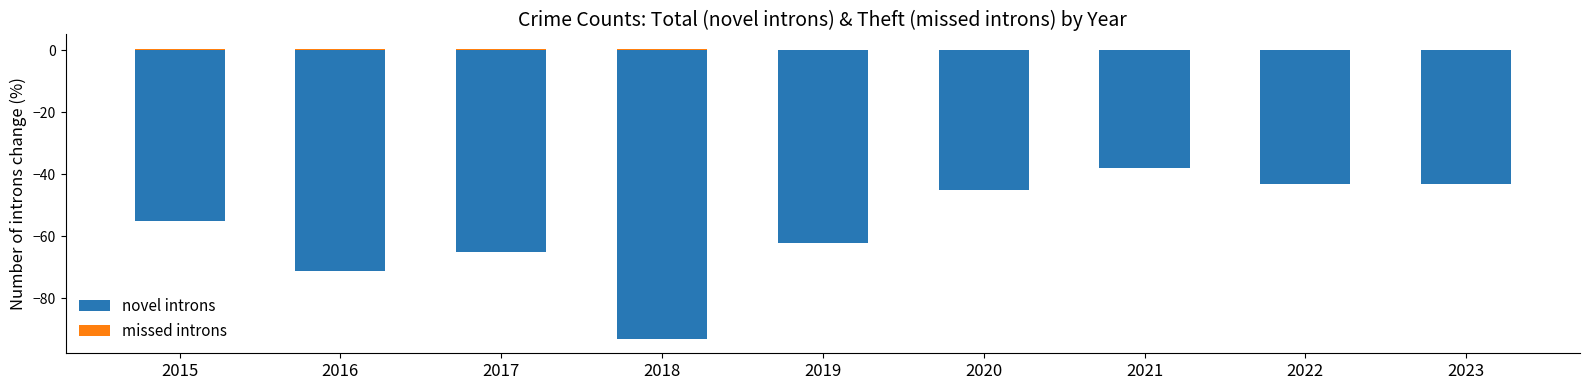

What is the difference between the novel introns values at 2015 and 2018?

38.0